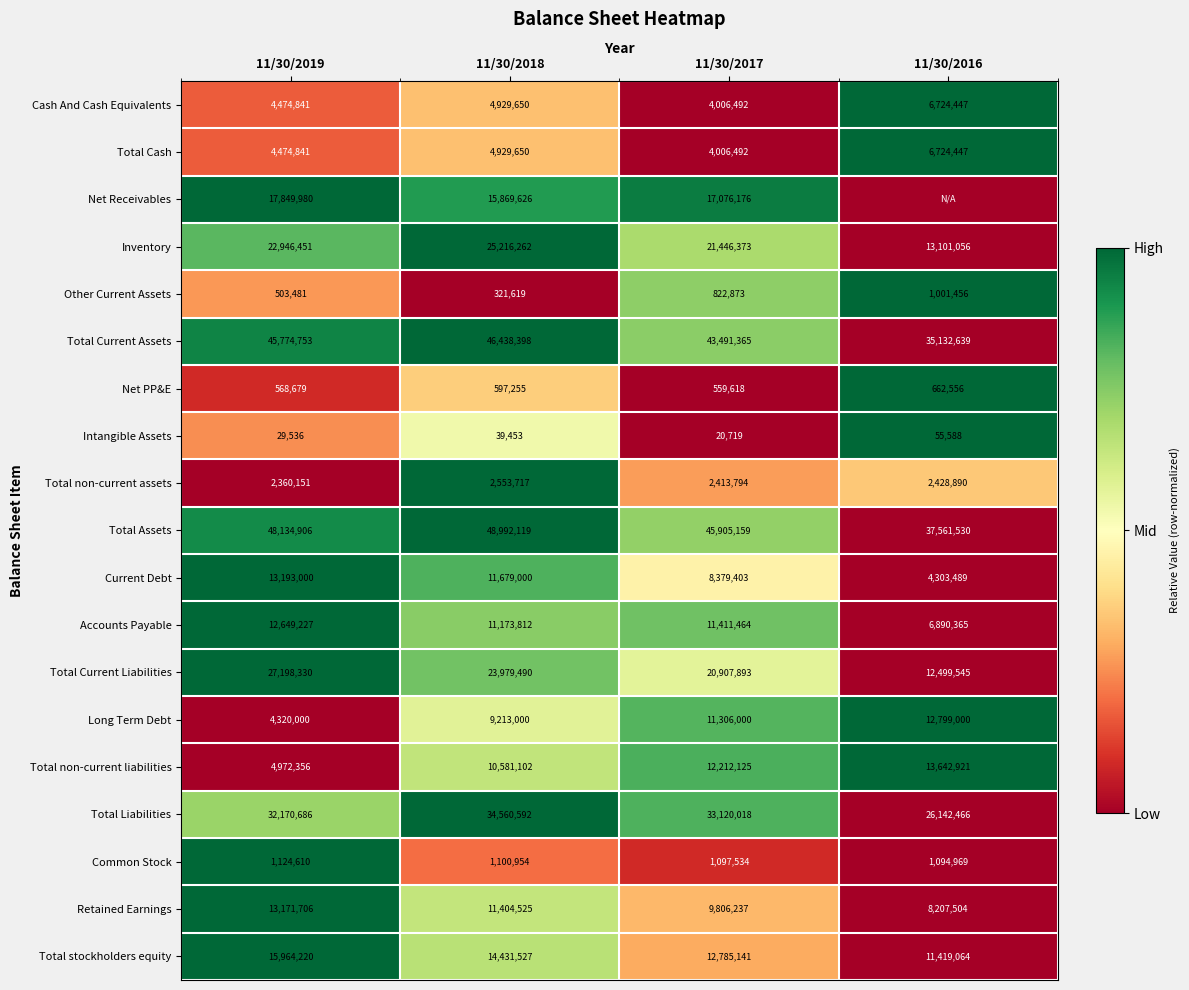

List the labels in order of Current Debt value, smallest first.

11/30/2016, 11/30/2017, 11/30/2018, 11/30/2019